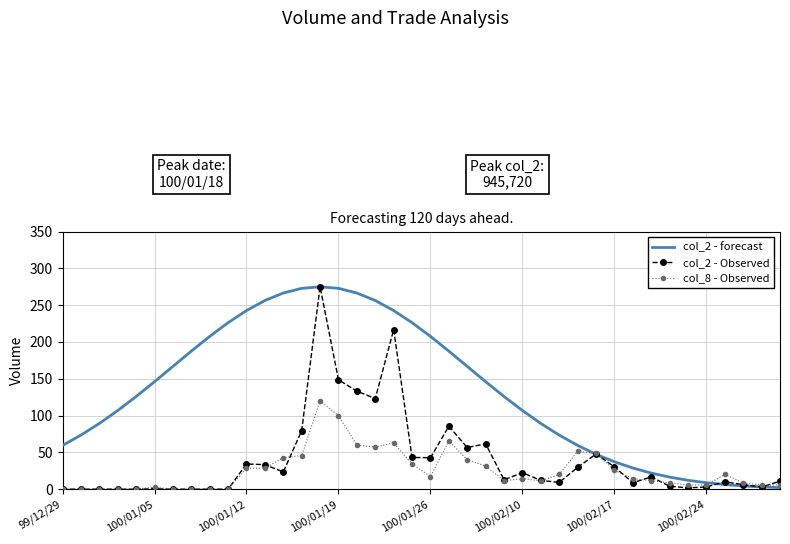

Which series has the largest total across all categories?

col_2 - forecast